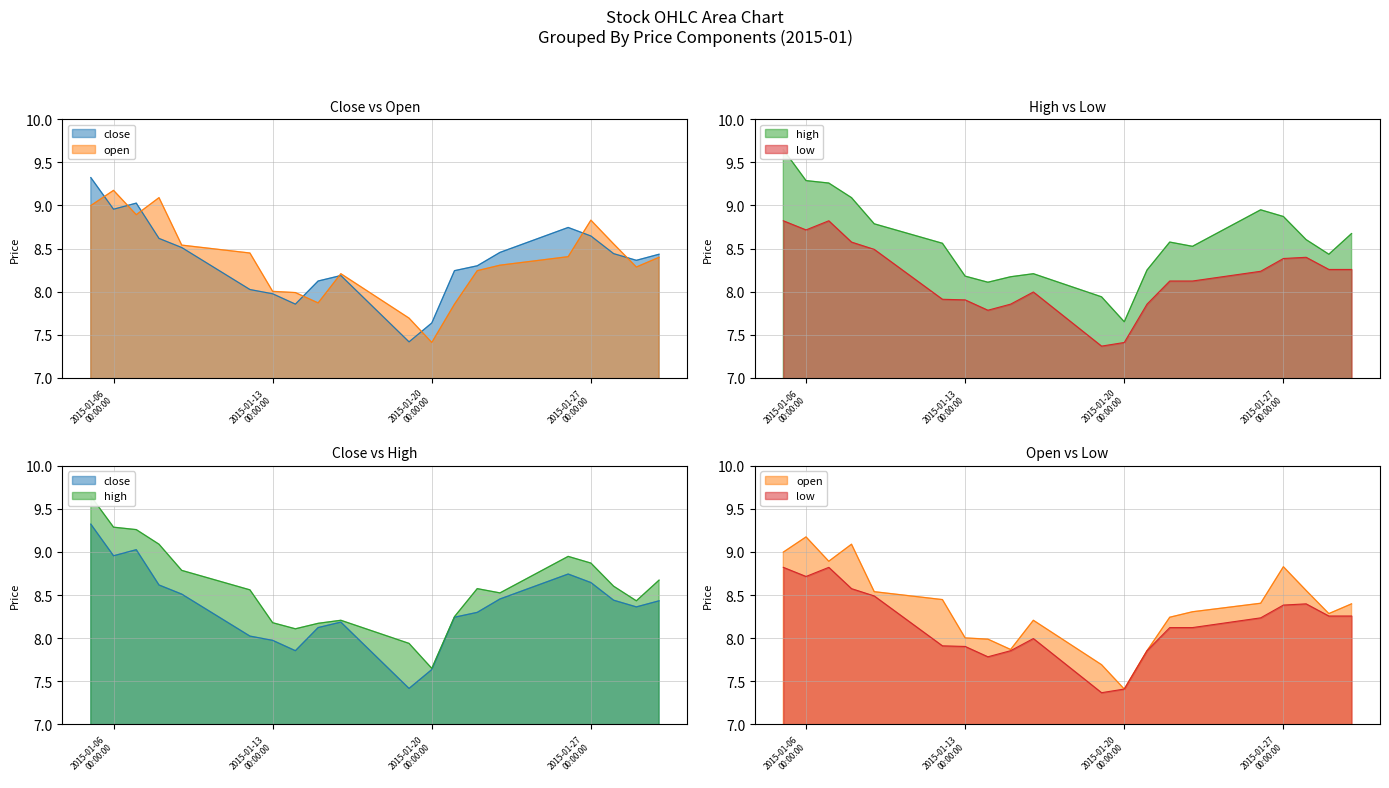

Which has a higher value, 2015-01-09 or 2015-01-15?

2015-01-09